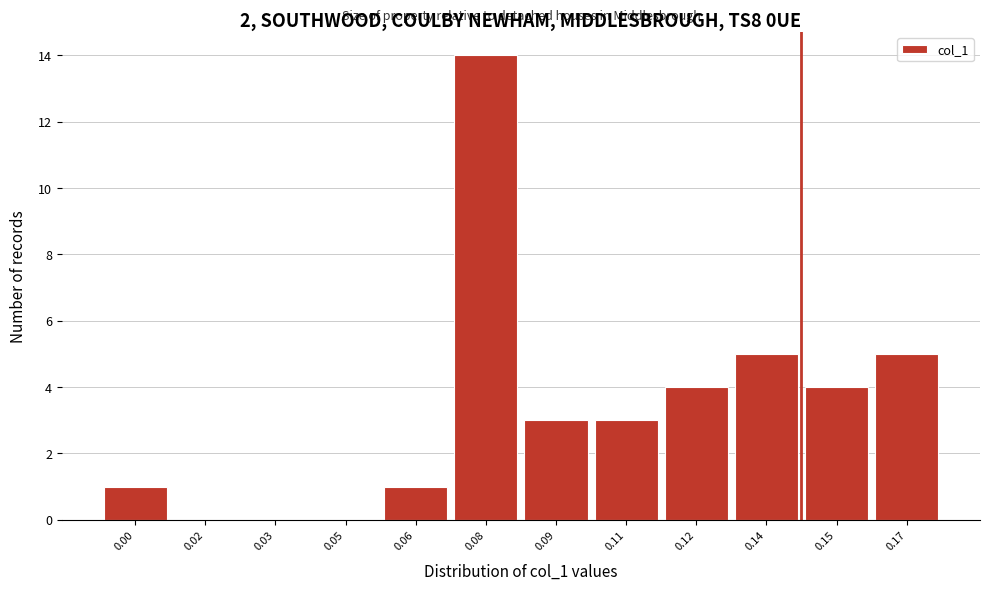

Reading right to left, list all the values displayed in this chart.

0.17=5	0.15=4	0.14=5	0.12=4	0.11=3	0.09=3	0.08=14	0.06=1	0.05=0	0.03=0	0.02=0	0.00=1